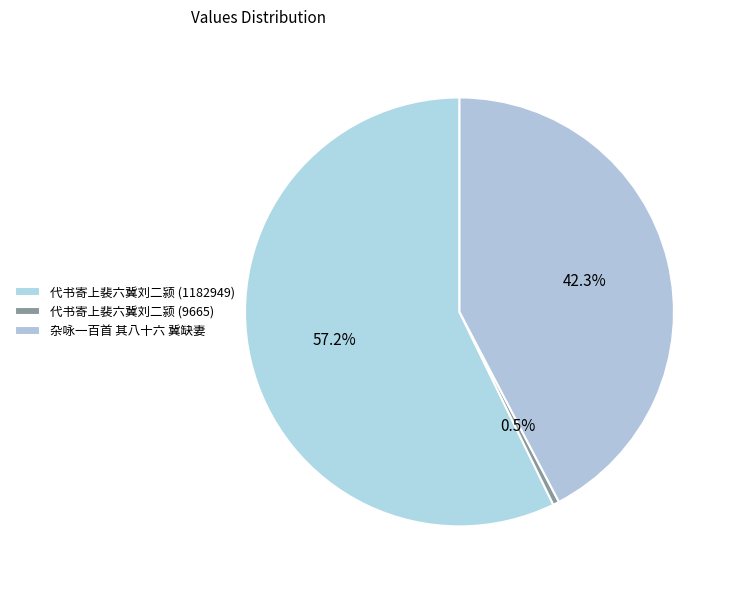

What is the ratio of the value at 杂咏一百首 其八十六 冀缺妻 to the value at 代书寄上裴六冀刘二颍 (9665)?

90.6